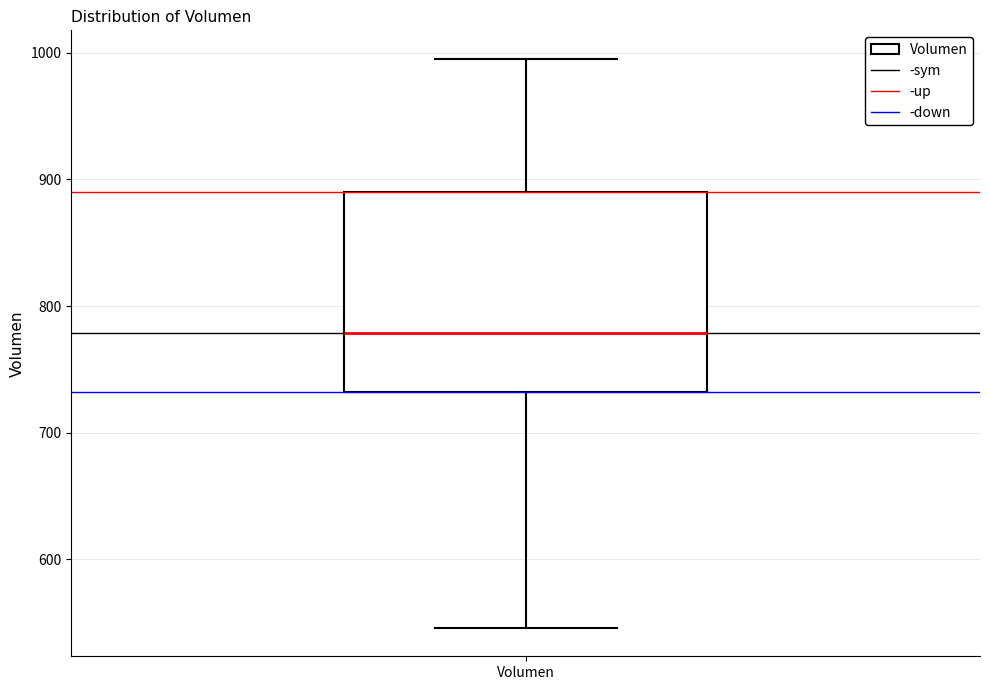

Transcribe this box plot: give where the median line is, the range the box spans, and where the two whiskers end, as read against the y-axis. The values are not printed on the chart, so give them approximately, as read against the axis.

median 780, box 730 to 890, whiskers 550 to 1000